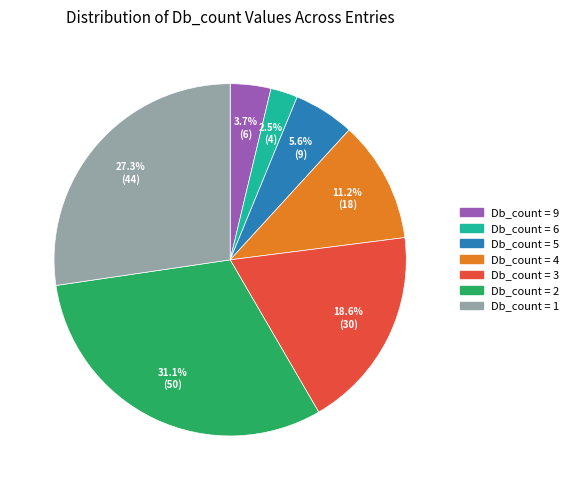

Is there any slice that represents more than half of the pie?

No